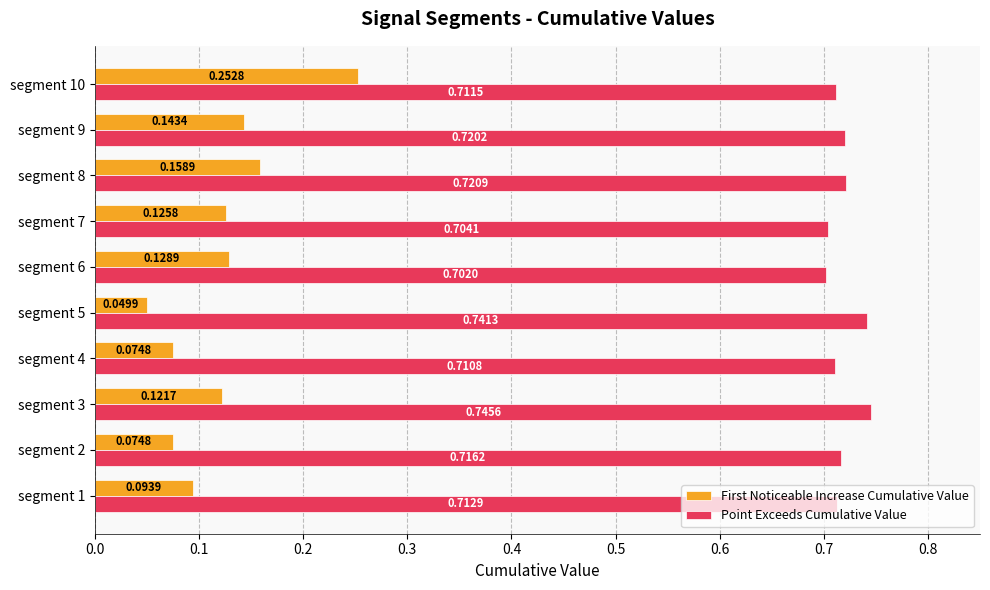

Is the value of Point Exceeds Cumulative Value at segment 7 greater than the value of First Noticeable Increase Cumulative Value at segment 2?

Yes